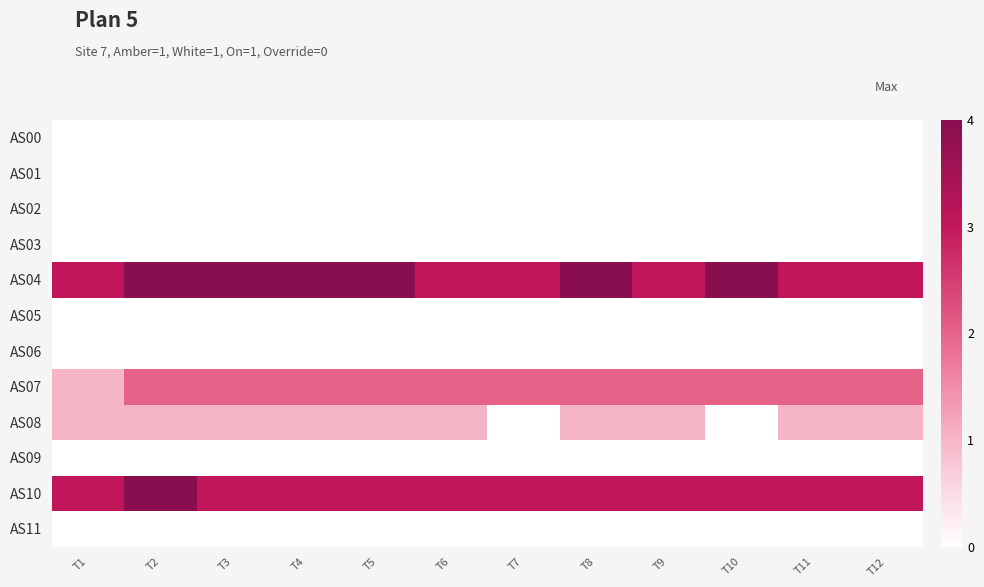

Reading right to left, what are all the values shown in this chart?

AS00: T12=0	T11=0	T10=0	T9=0	T8=0	T7=0	T6=0	T5=0	T4=0	T3=0	T2=0	T1=0
AS01: T12=0	T11=0	T10=0	T9=0	T8=0	T7=0	T6=0	T5=0	T4=0	T3=0	T2=0	T1=0
AS02: T12=0	T11=0	T10=0	T9=0	T8=0	T7=0	T6=0	T5=0	T4=0	T3=0	T2=0	T1=0
AS03: T12=0	T11=0	T10=0	T9=0	T8=0	T7=0	T6=0	T5=0	T4=0	T3=0	T2=0	T1=0
AS04: T12=3	T11=3	T10=4	T9=3	T8=4	T7=3	T6=3	T5=4	T4=4	T3=4	T2=4	T1=3
AS05: T12=0	T11=0	T10=0	T9=0	T8=0	T7=0	T6=0	T5=0	T4=0	T3=0	T2=0	T1=0
AS06: T12=0	T11=0	T10=0	T9=0	T8=0	T7=0	T6=0	T5=0	T4=0	T3=0	T2=0	T1=0
AS07: T12=2	T11=2	T10=2	T9=2	T8=2	T7=2	T6=2	T5=2	T4=2	T3=2	T2=2	T1=1
AS08: T12=1	T11=1	T10=0	T9=1	T8=1	T7=0	T6=1	T5=1	T4=1	T3=1	T2=1	T1=1
AS09: T12=0	T11=0	T10=0	T9=0	T8=0	T7=0	T6=0	T5=0	T4=0	T3=0	T2=0	T1=0
AS10: T12=3	T11=3	T10=3	T9=3	T8=3	T7=3	T6=3	T5=3	T4=3	T3=3	T2=4	T1=3
AS11: T12=0	T11=0	T10=0	T9=0	T8=0	T7=0	T6=0	T5=0	T4=0	T3=0	T2=0	T1=0